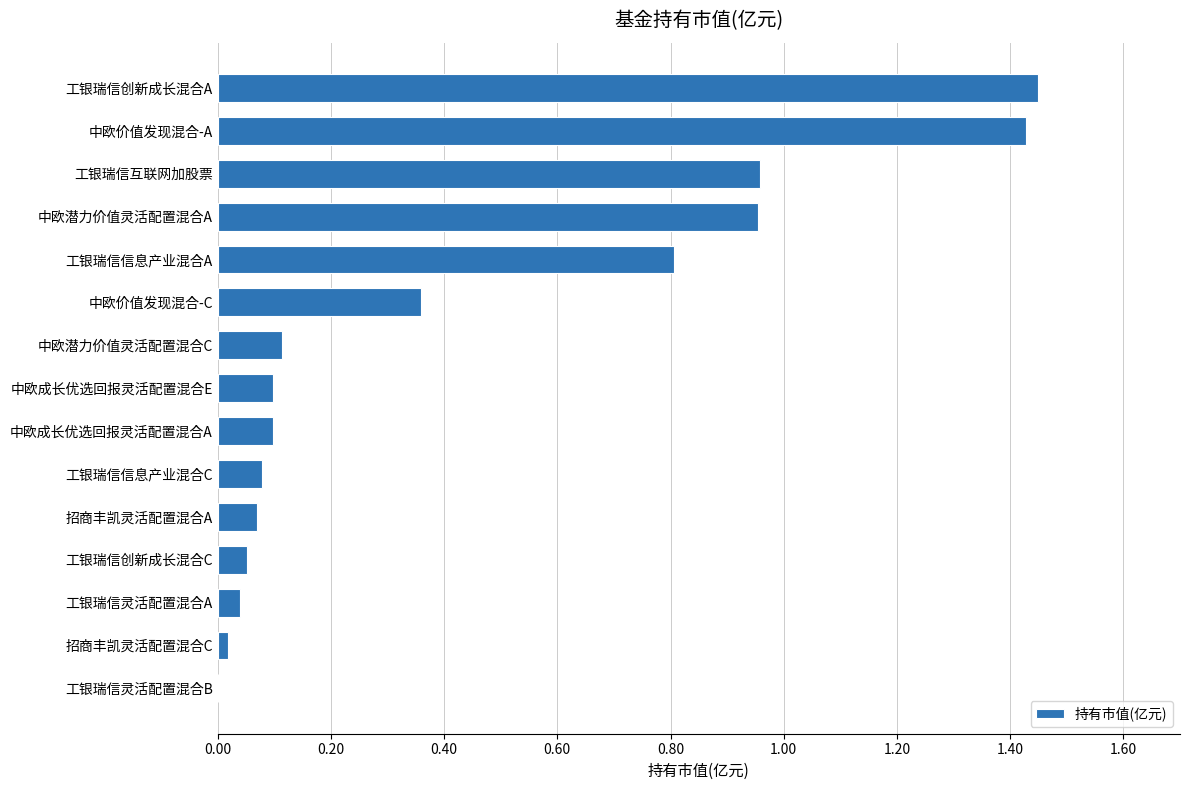

Is it true that the value at 工银瑞信信息产业混合C is 0.1?

True